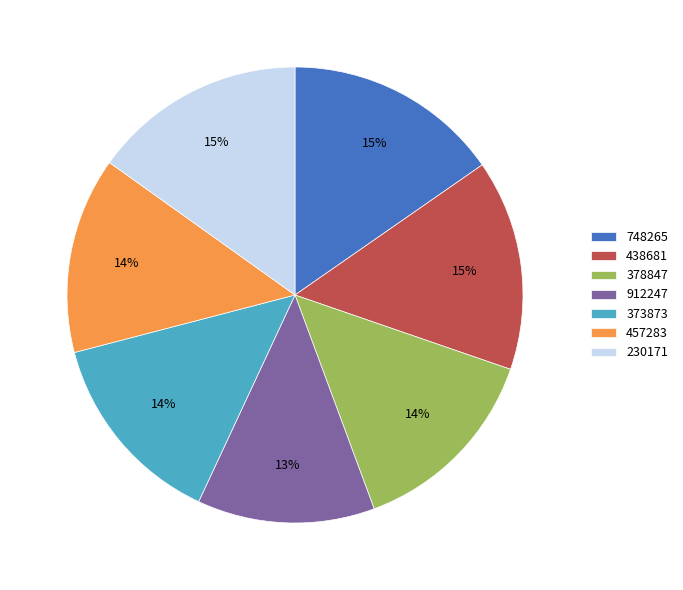

What percentage is the 373873 slice, to the nearest percent?

14%